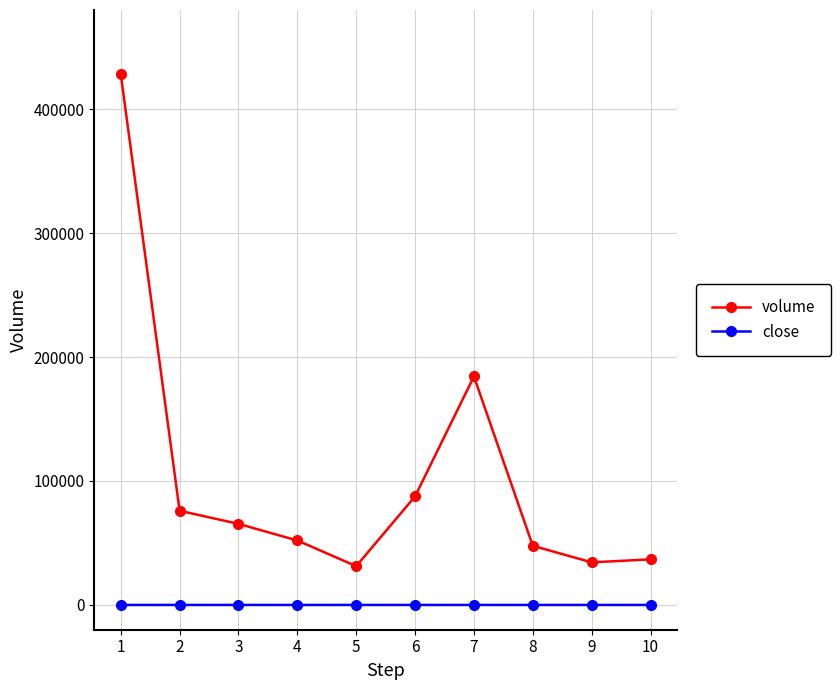

True or false: volume has more than 0 interior local peaks.

True